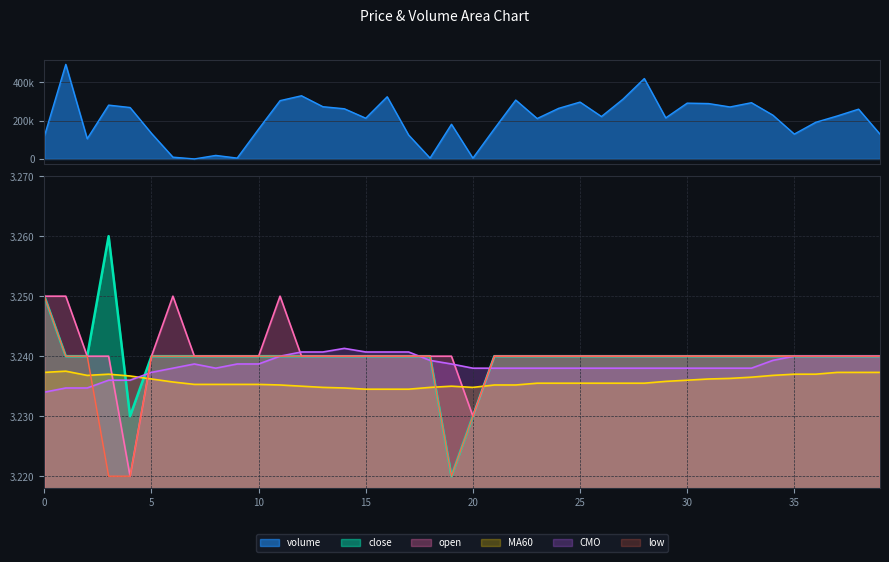

Reading right to left, extract all data points from this chart.

open: 3.2	3.2	3.2	3.2	3.2	3.2	3.2	3.2	3.2	3.2	3.2	3.2	3.2	3.2	3.2	3.2	3.2	3.2	3.2	3.2	3.2	3.2	3.2	3.2	3.2	3.2	3.2	3.2	3.2	3.2	3.2	3.2	3.2	3.2	3.2	3.2	3.2	3.2	3.2	3.2
close: 3.2	3.2	3.2	3.2	3.2	3.2	3.2	3.2	3.2	3.2	3.2	3.2	3.2	3.2	3.2	3.2	3.2	3.2	3.2	3.2	3.2	3.2	3.2	3.2	3.2	3.2	3.2	3.2	3.2	3.2	3.2	3.2	3.2	3.2	3.2	3.2	3.3	3.2	3.2	3.2
MA60: 3.2	3.2	3.2	3.2	3.2	3.2	3.2	3.2	3.2	3.2	3.2	3.2	3.2	3.2	3.2	3.2	3.2	3.2	3.2	3.2	3.2	3.2	3.2	3.2	3.2	3.2	3.2	3.2	3.2	3.2	3.2	3.2	3.2	3.2	3.2	3.2	3.2	3.2	3.2	3.2
CMO: 3.2	3.2	3.2	3.2	3.2	3.2	3.2	3.2	3.2	3.2	3.2	3.2	3.2	3.2	3.2	3.2	3.2	3.2	3.2	3.2	3.2	3.2	3.2	3.2	3.2	3.2	3.2	3.2	3.2	3.2	3.2	3.2	3.2	3.2	3.2	3.2	3.2	3.2	3.2	3.2
low: 3.2	3.2	3.2	3.2	3.2	3.2	3.2	3.2	3.2	3.2	3.2	3.2	3.2	3.2	3.2	3.2	3.2	3.2	3.2	3.2	3.2	3.2	3.2	3.2	3.2	3.2	3.2	3.2	3.2	3.2	3.2	3.2	3.2	3.2	3.2	3.2	3.2	3.2	3.2	3.2
volume: 129200.9	259566.7	223929.0	191098.9	129604.3	228306.4	293220.8	271050.6	288797.5	290937.9	214113.6	419239.0	311205.2	221130.4	296417.8	263747.7	210762.2	307056.4	157055.8	4181.5	180806.0	4488.8	124834.5	324206.9	212497.5	261648.5	272368.9	329416.2	303968.7	155876.7	4492.9	18435.9	10.3	9369.0	133241.2	268159.1	280657.4	105418.8	493033.5	118745.8